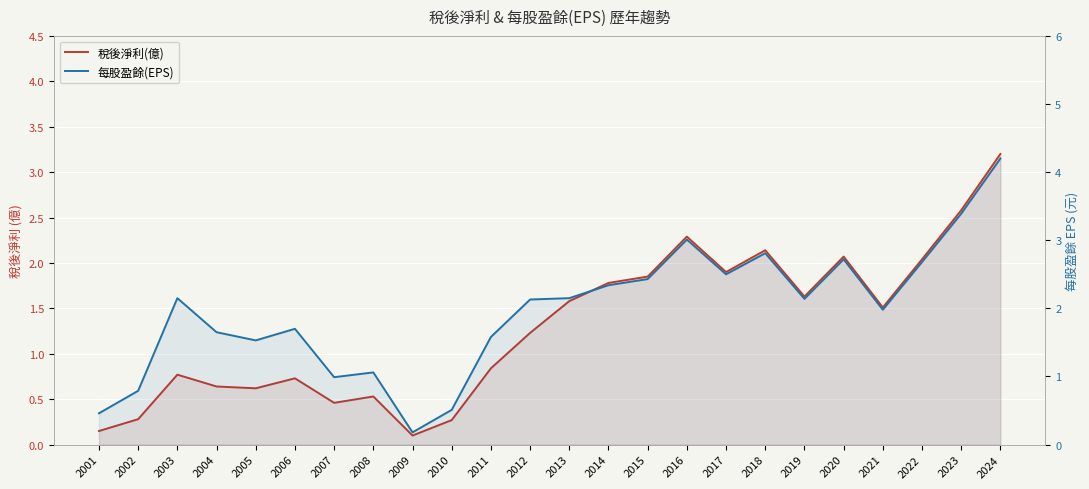

How many data points in 每股盈餘(EPS) are above 2?

13